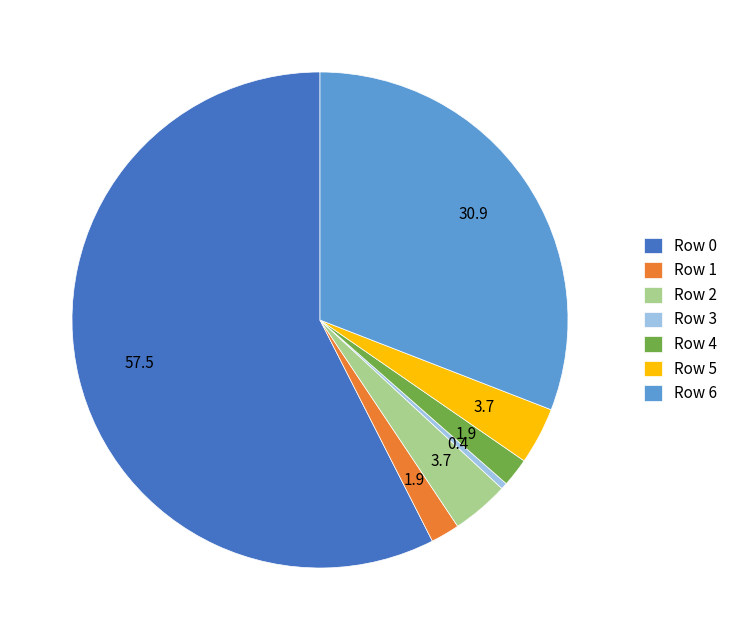

Is the sum of Row 4 and Row 3 greater than half?

No